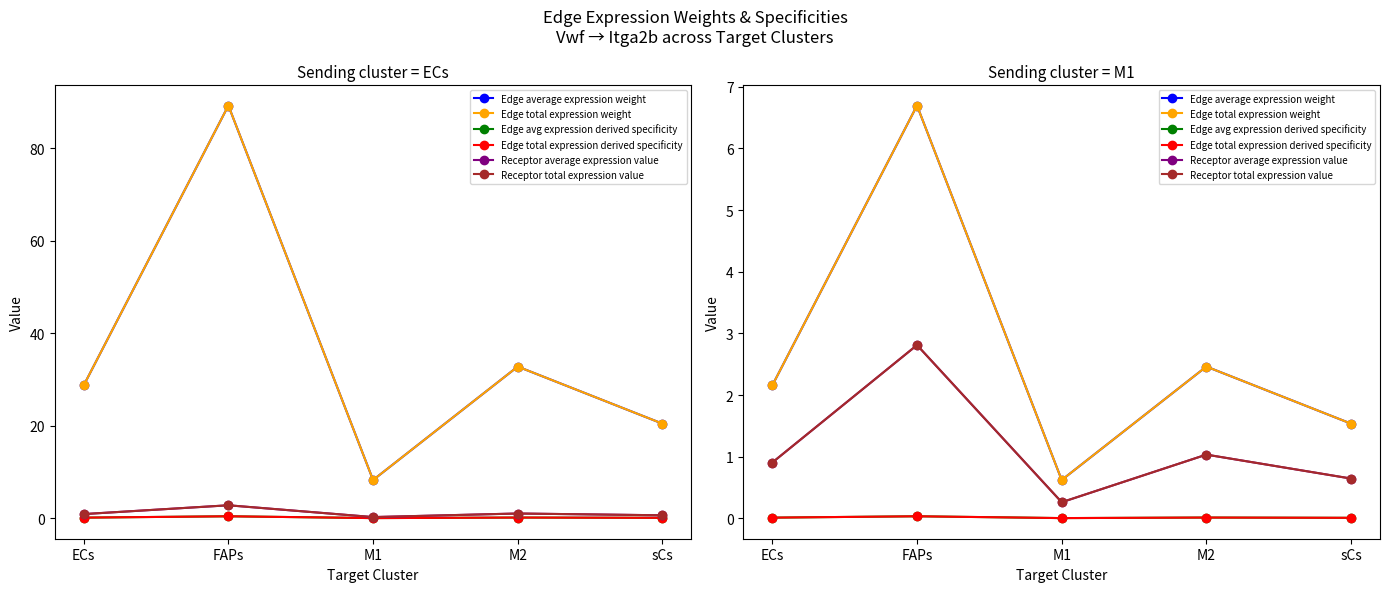

True or false: Edge total expression weight has a value of 1.5 at sCs.

True